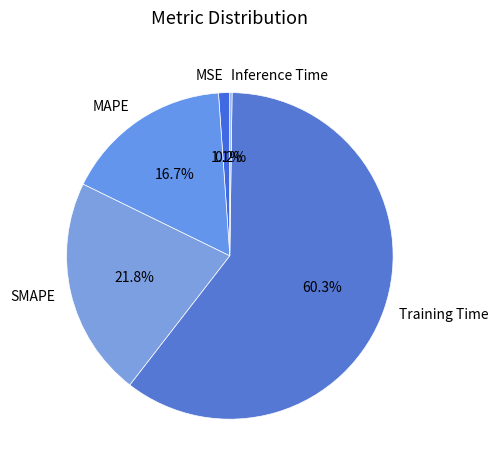

To the nearest percent, what is the difference between the largest and smallest slice percentages?

60%